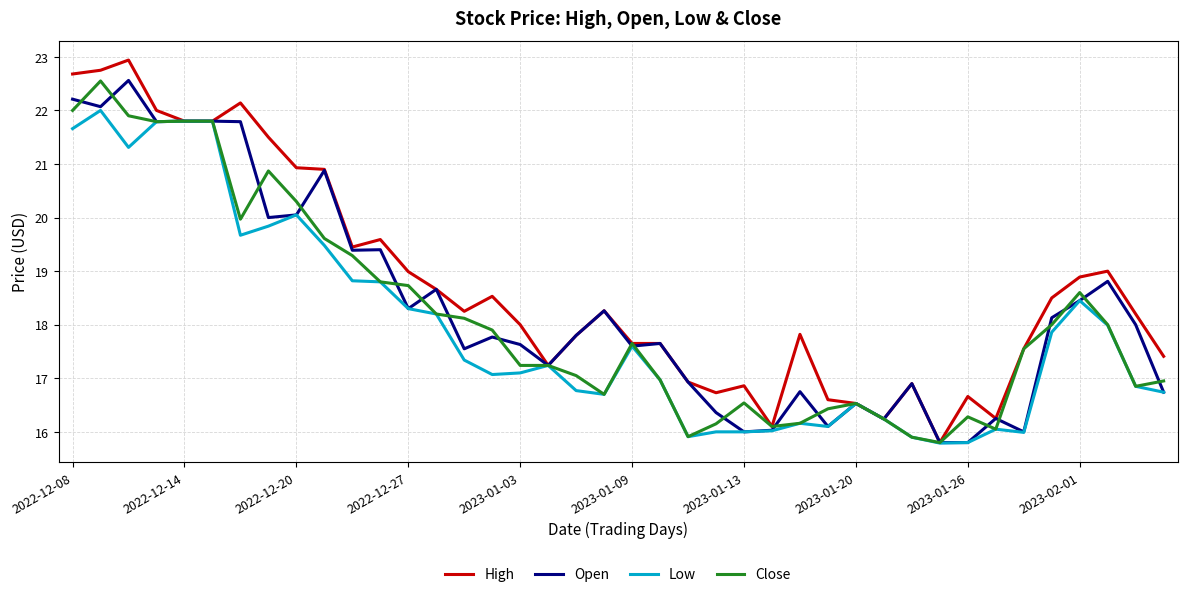

Which series has the largest total across all categories?

High